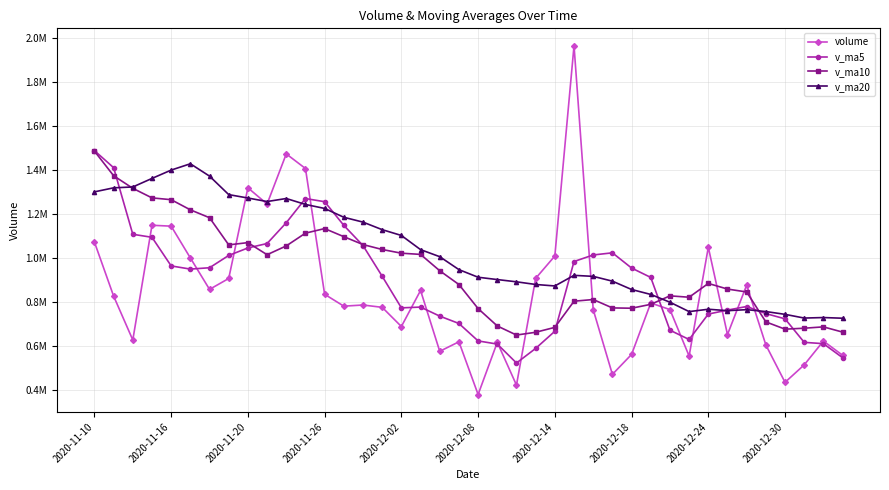

List the series in order of their peak value, lowest first.

v_ma20, v_ma10, v_ma5, volume